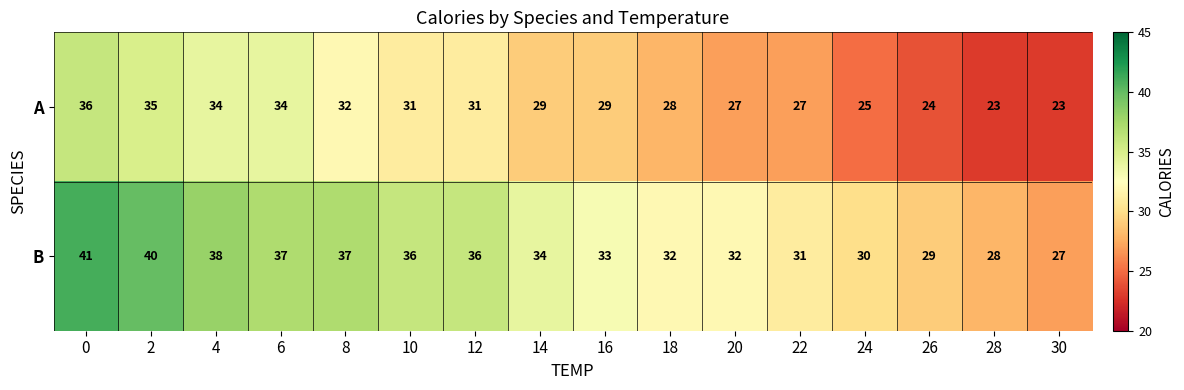

Between 18 and 20, which series saw the biggest shift?

A